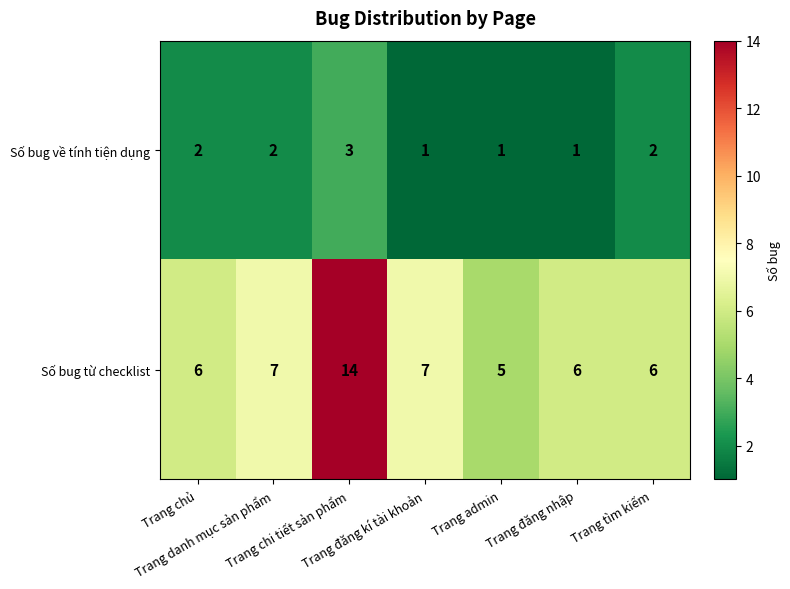

Which series has the largest range (max minus min)?

Số bug từ checklist